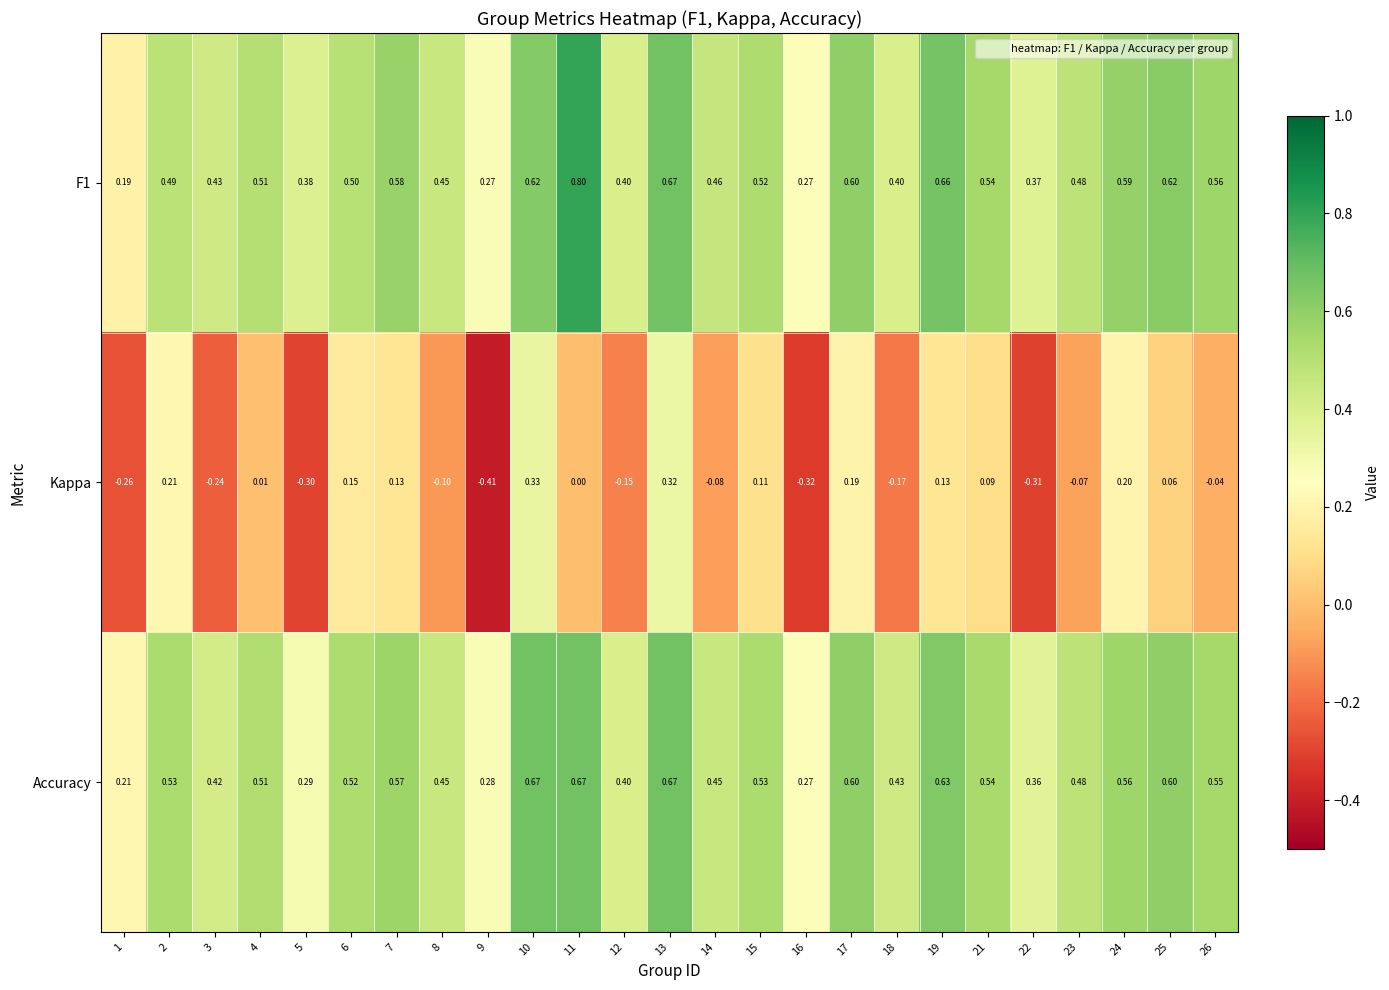

Between 4 and 12, which series saw the biggest shift?

Kappa